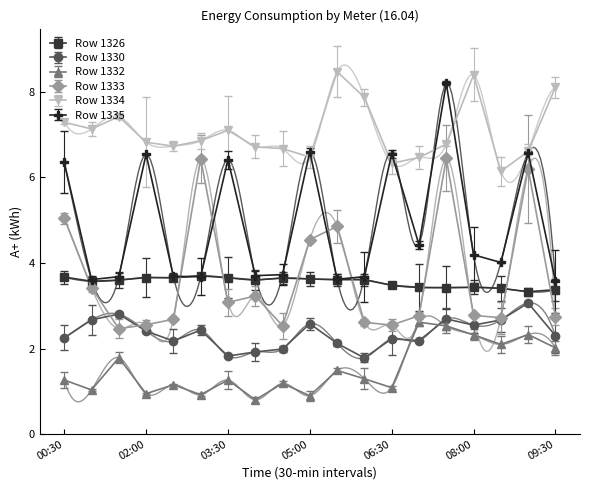

What is the label of the 2nd point from the left?

01:00